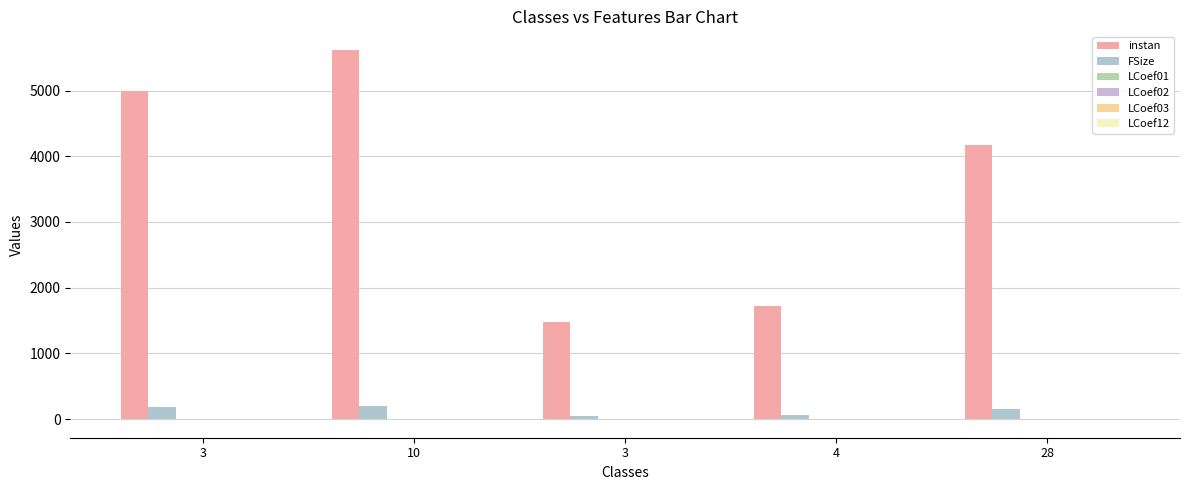

How many groups of bars are there?

5